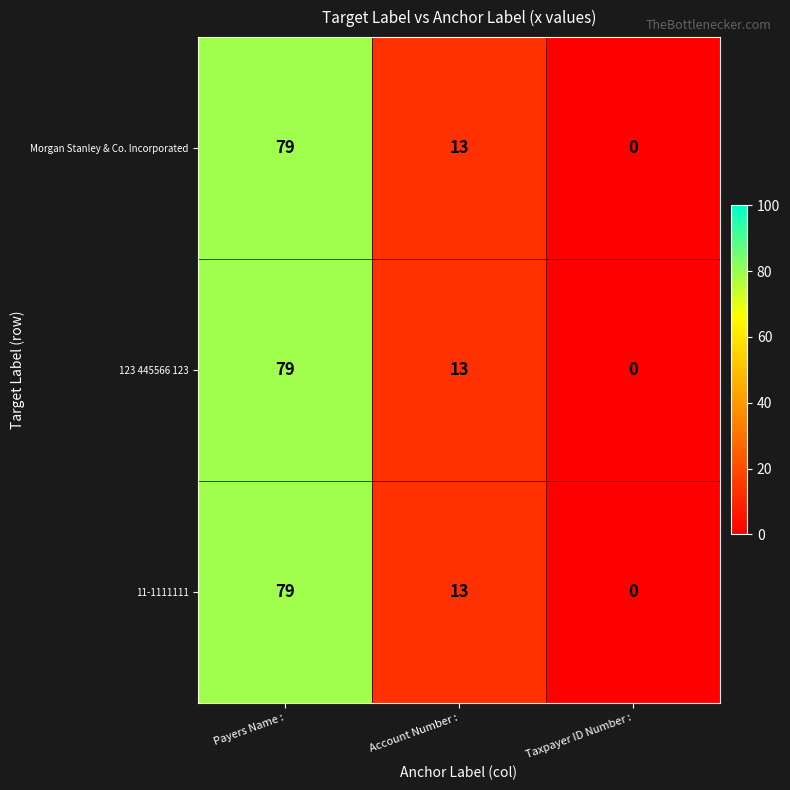

What is the maximum value for 11-1111111?

79